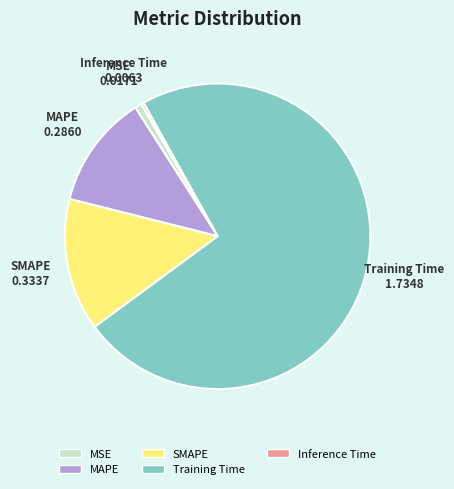

Is there a majority slice in this chart?

Yes